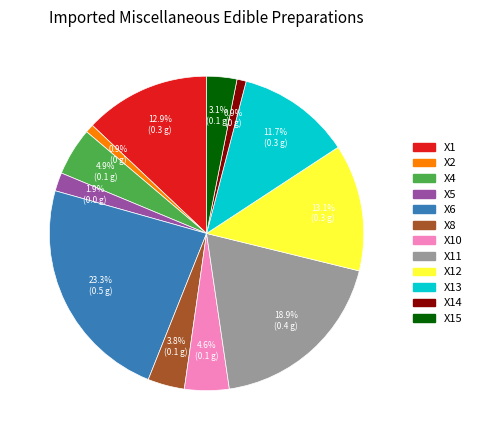

Which has a higher value, X5 or X8?

X8